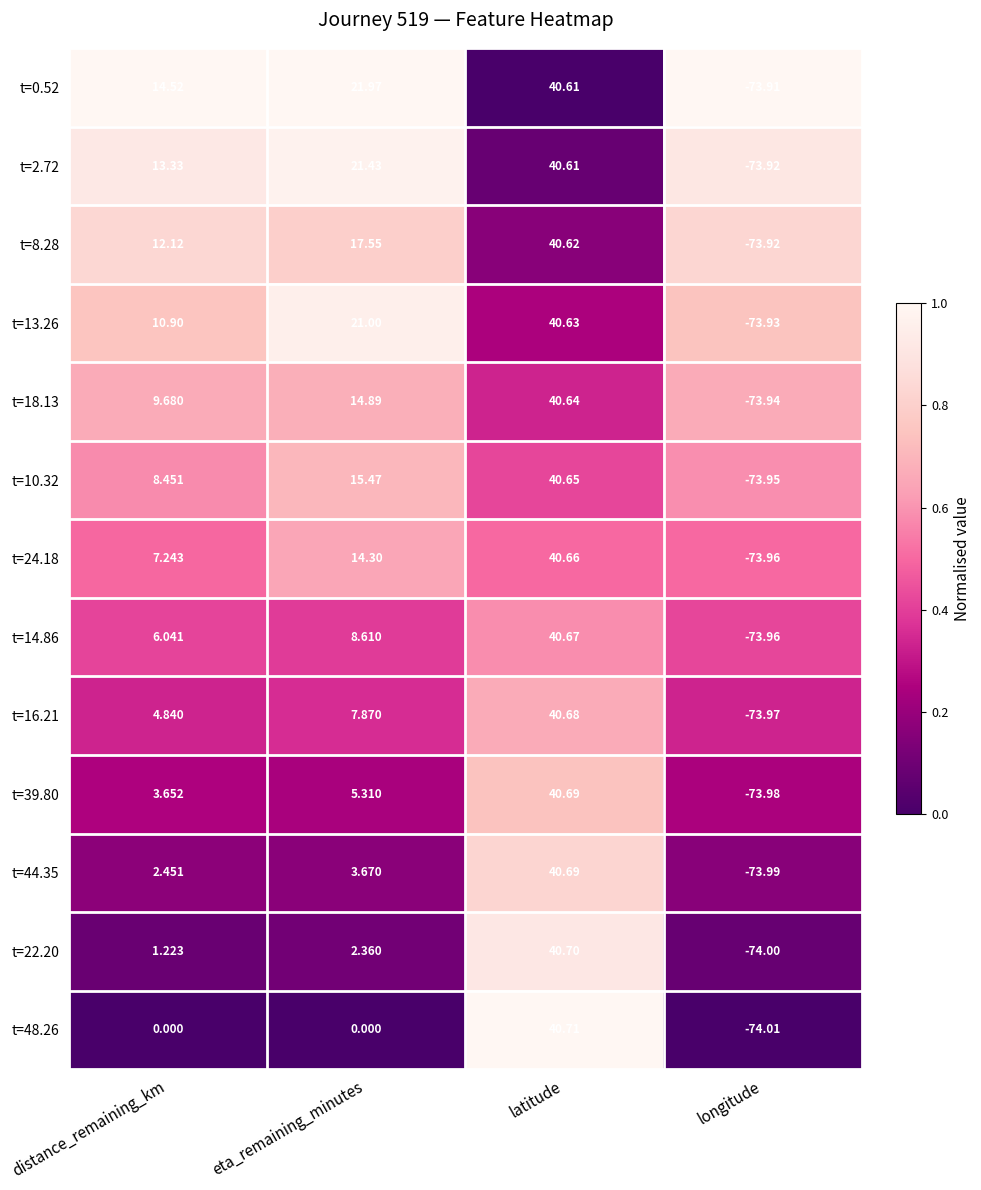

At which category is the sum across all series the highest?

latitude